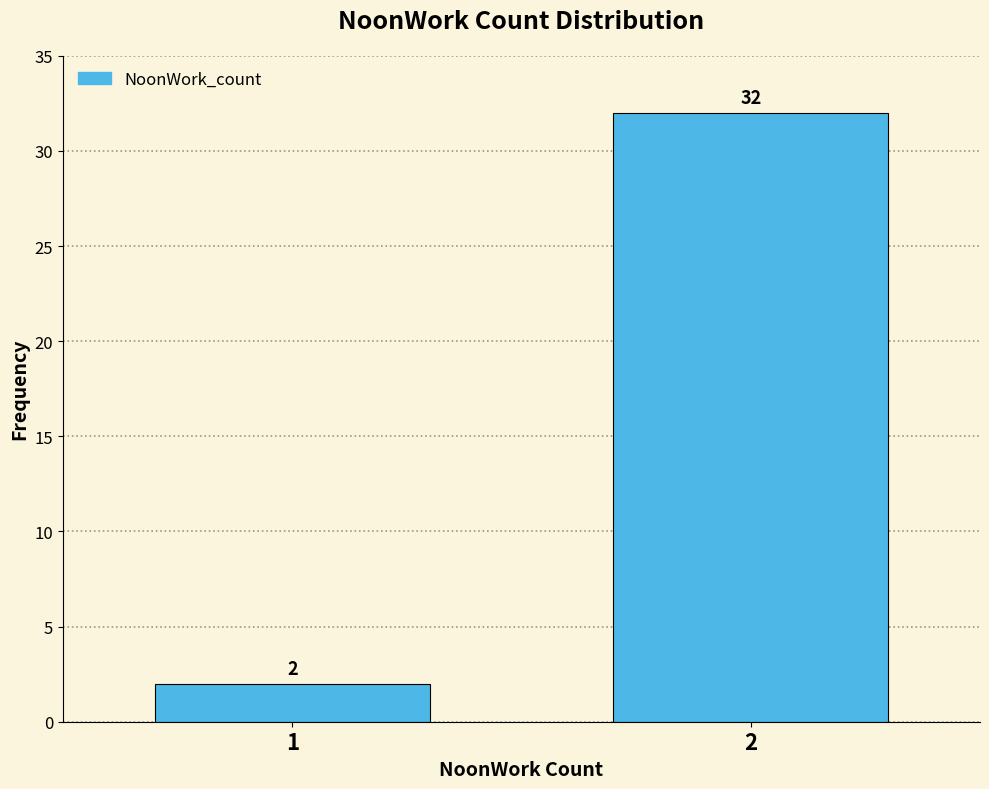

Reading left to right, list all the values displayed in this chart.

2	32